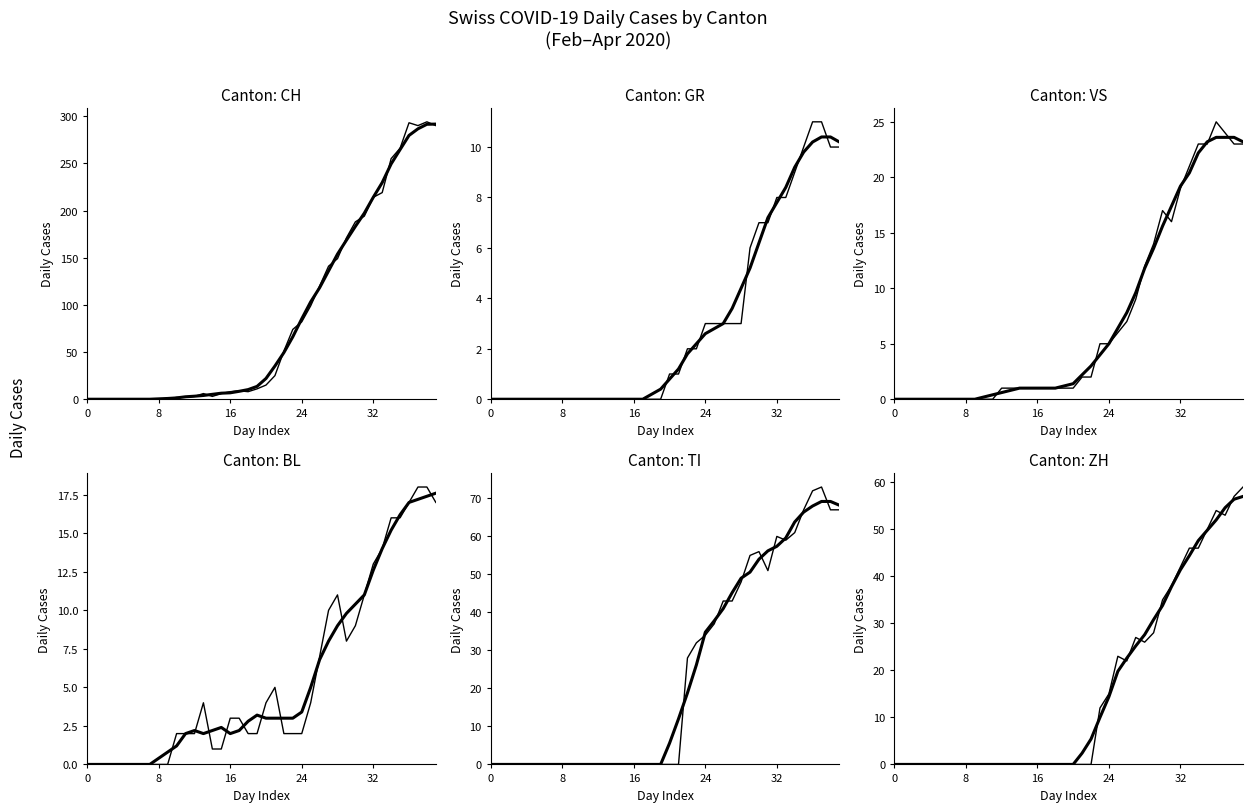

The VS series shows 0 at 2020-03-02. True or false?

True